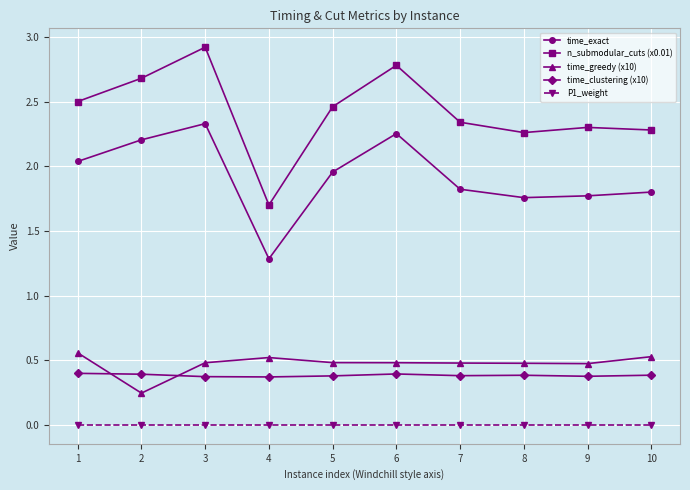

In time_exact, how many points are higher than both neighbors (excluding endpoints)?

2